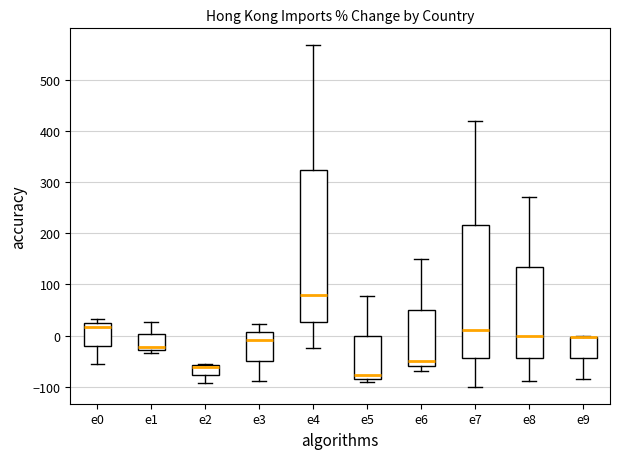

Comparing the boxes themselves (not the whiskers), which one is the tallest?

e4